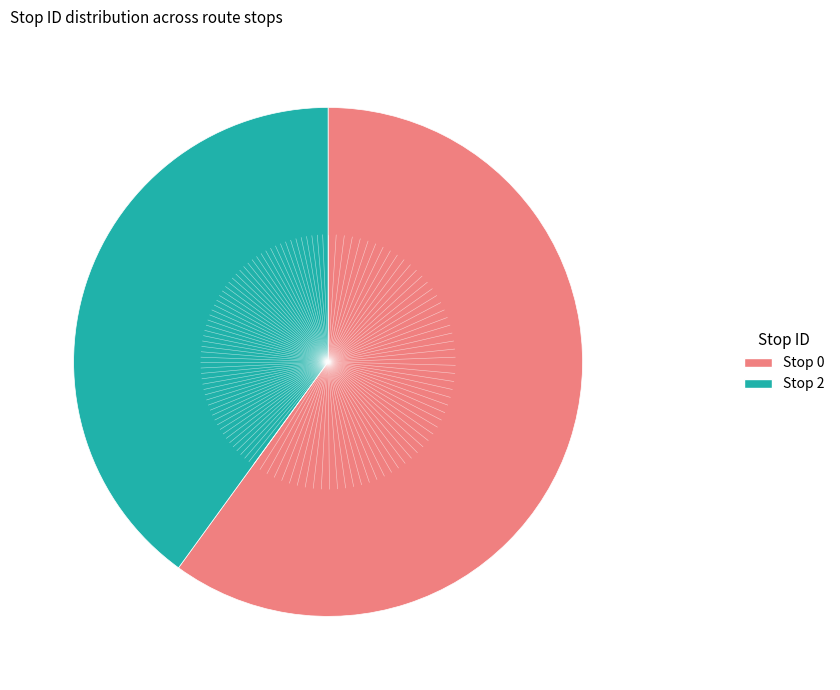

Between Stop 2 and Stop 0, which is larger?

Stop 0